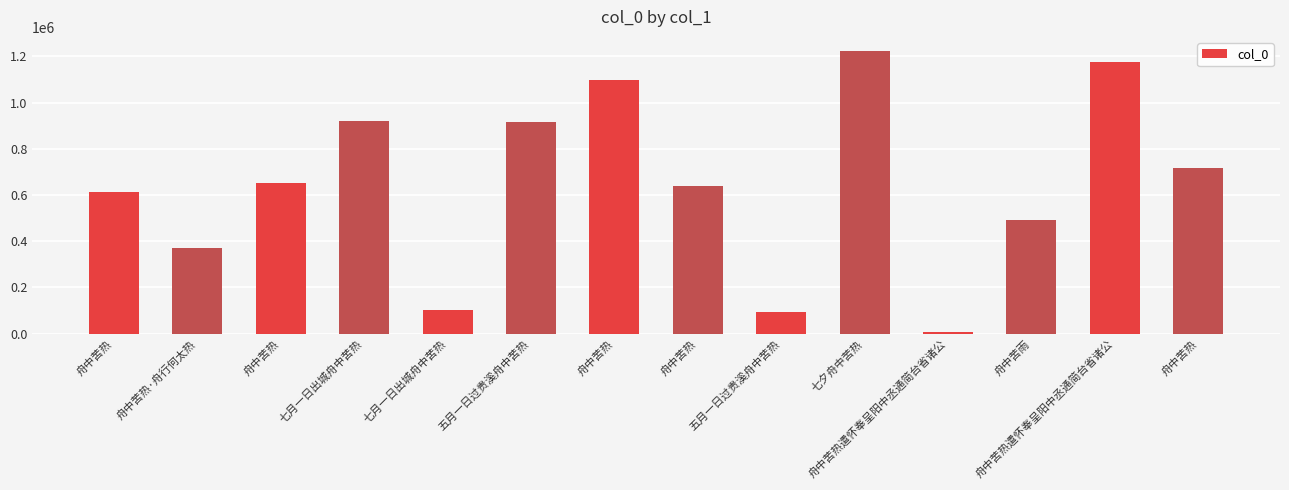

How many series are shown in this chart?

1